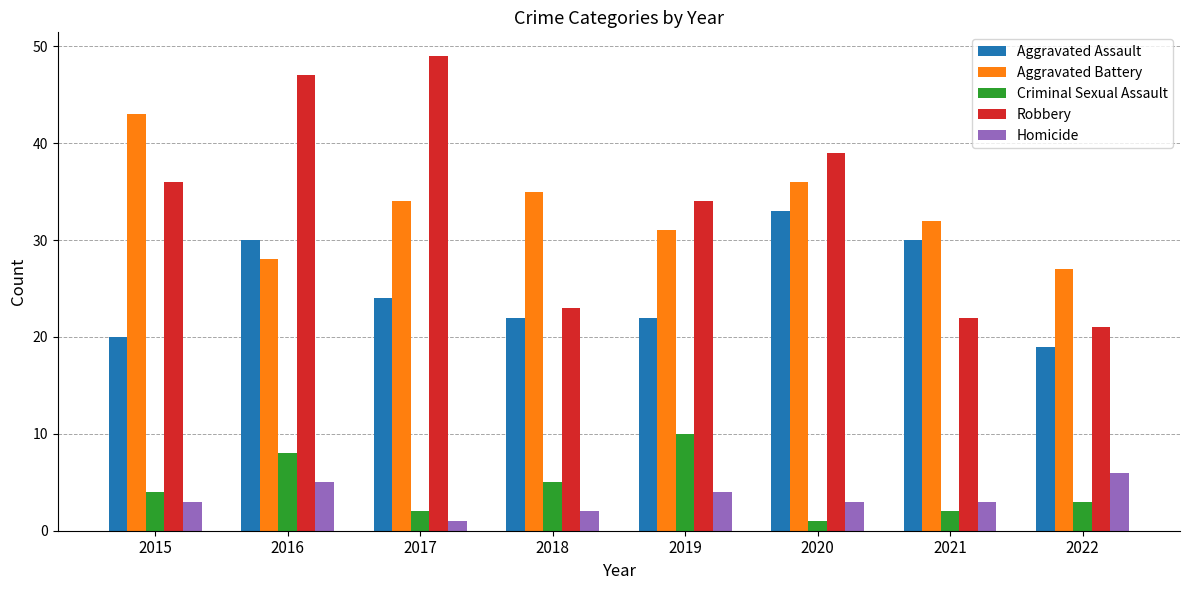

List the labels in order of Aggravated Battery value, largest first.

2015, 2020, 2018, 2017, 2021, 2019, 2016, 2022